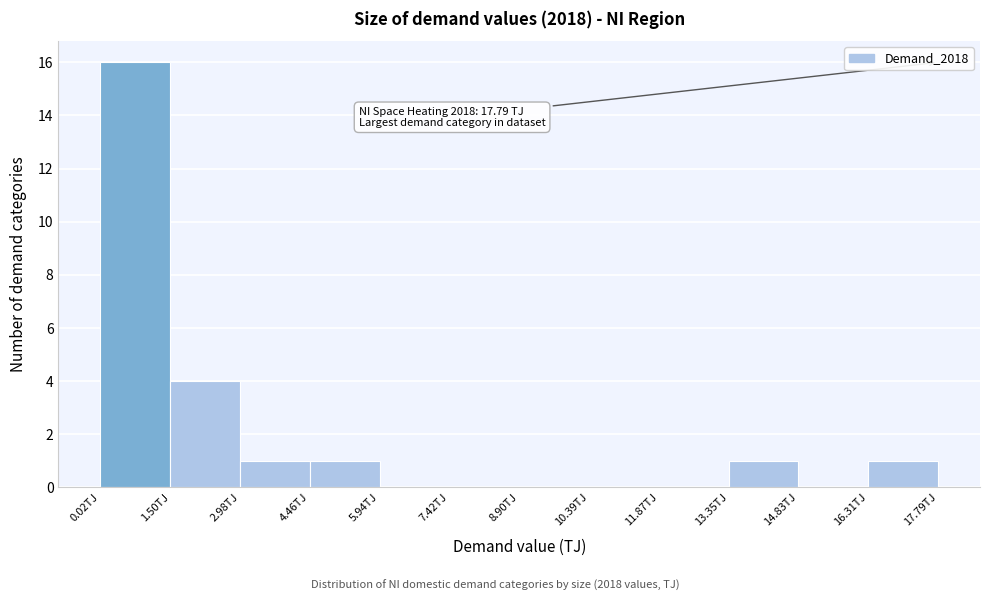

Over which range of the x-axis is the bar tallest?

0.0 to 1.6